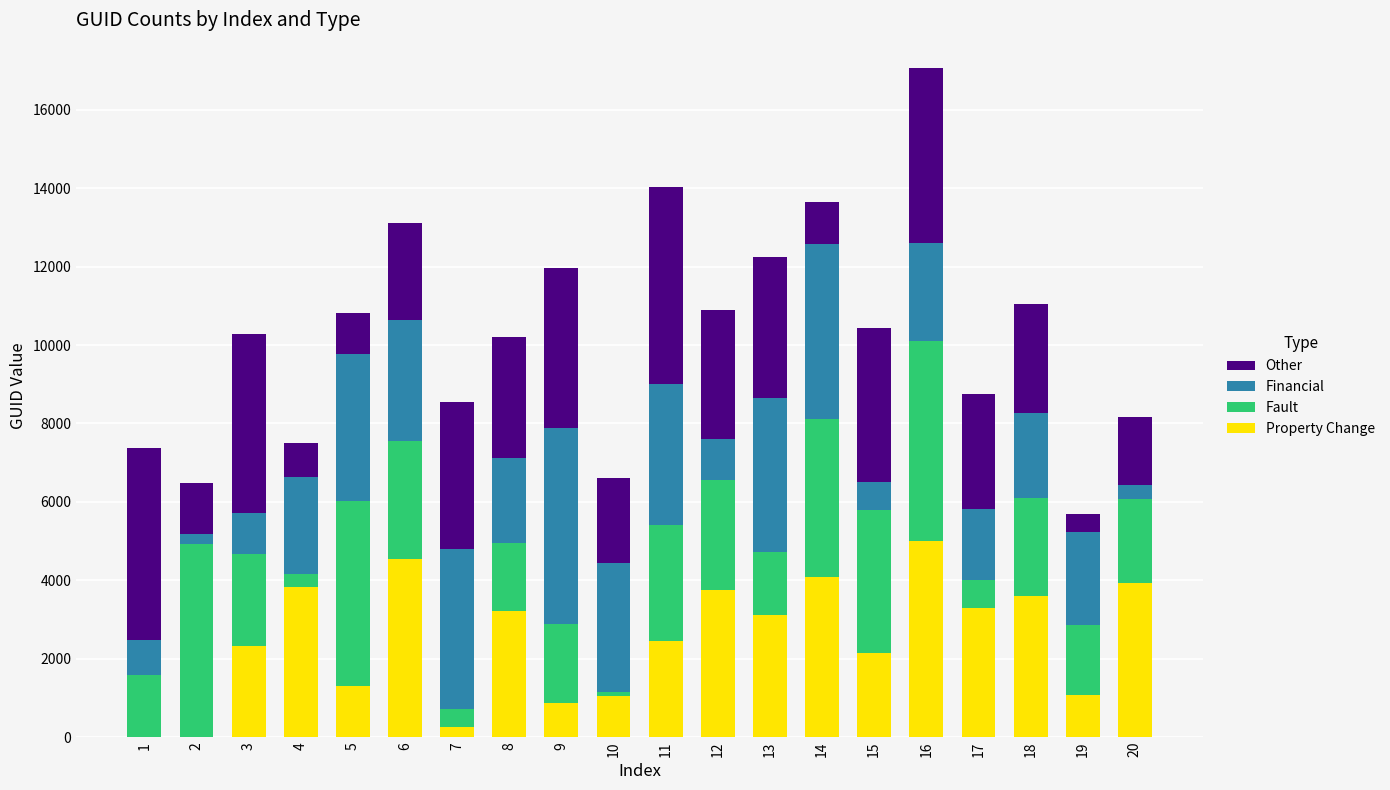

What is the sum of all Property Change values?

49846